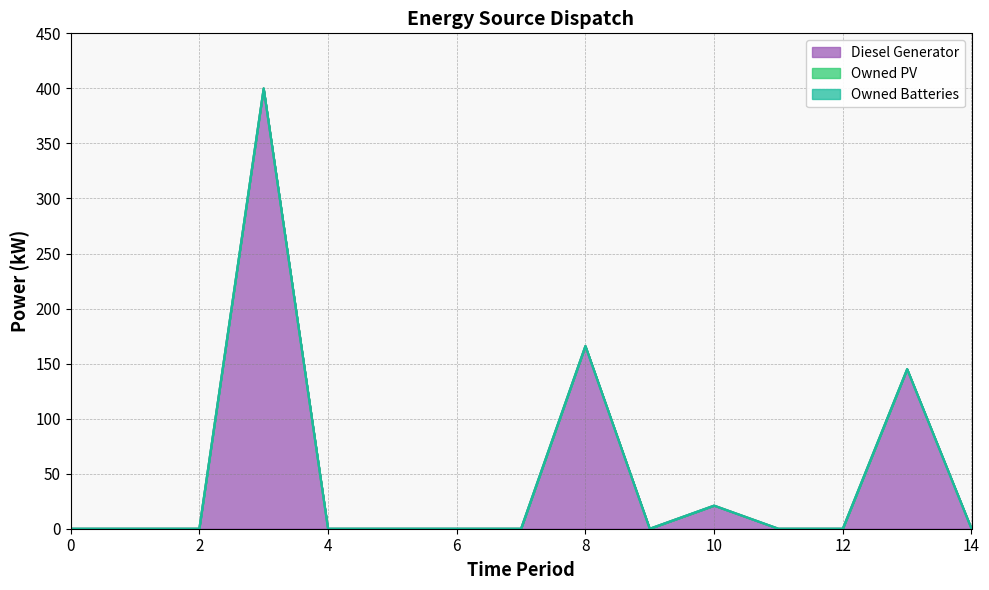

Where is the first local maximum for Diesel Generator?

3